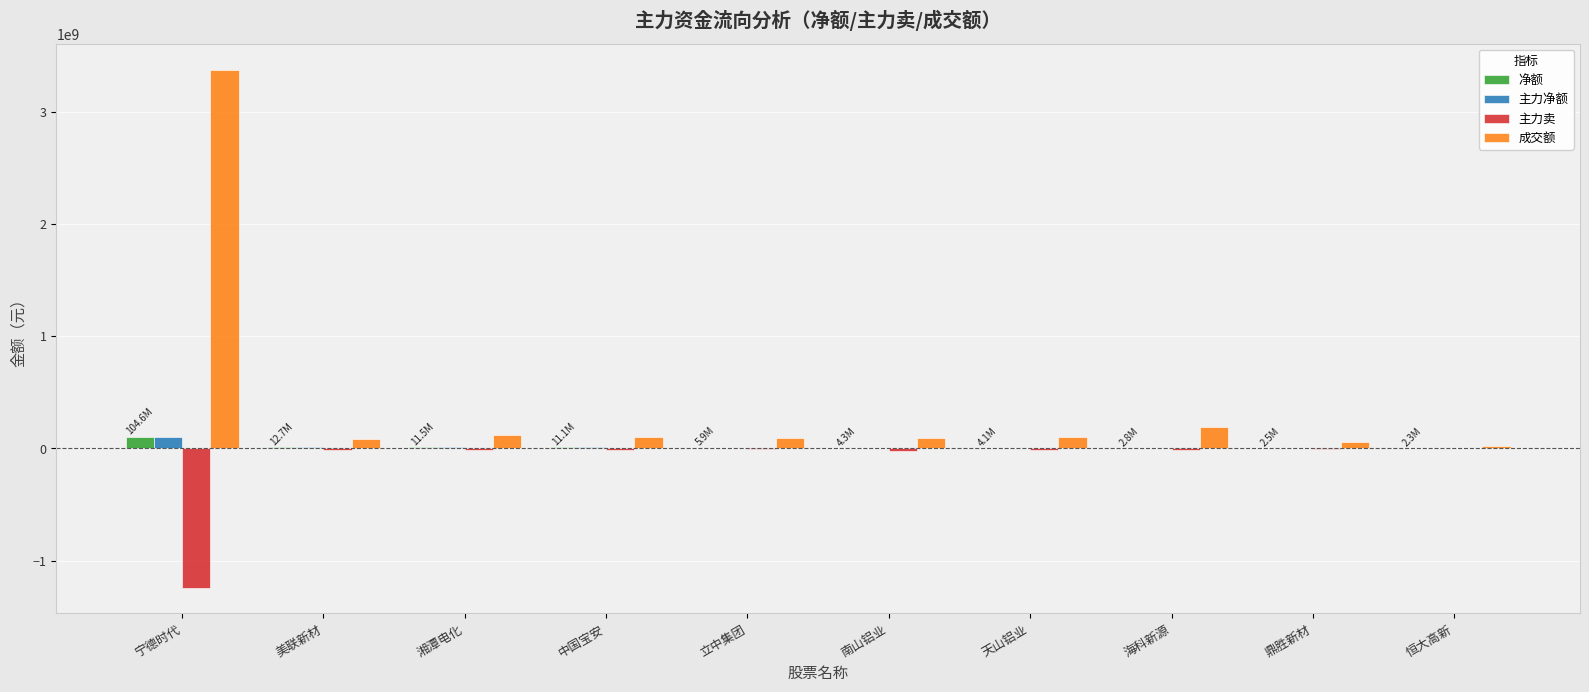

What is the total value across all series at 中国宝安?

110912916